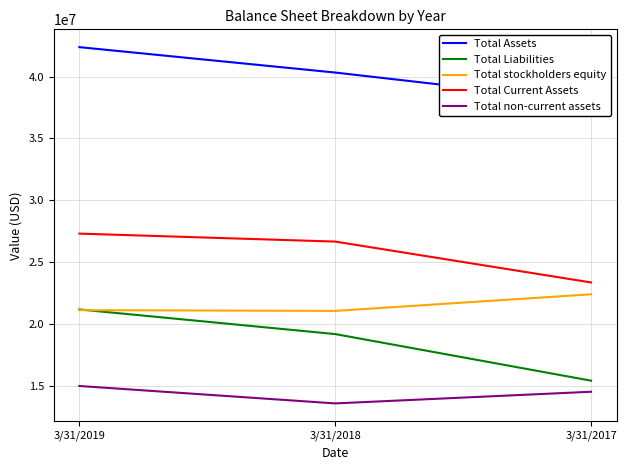

Between 3/31/2018 and 3/31/2019, which is larger?

3/31/2019